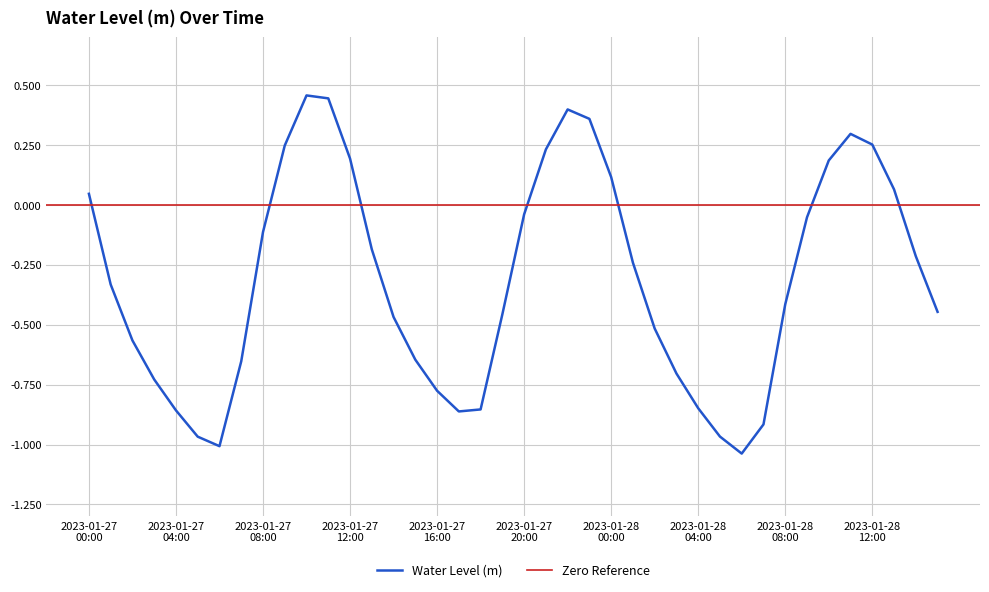

At which category does the chart reach its peak across all series?

2023-01-27 10:00